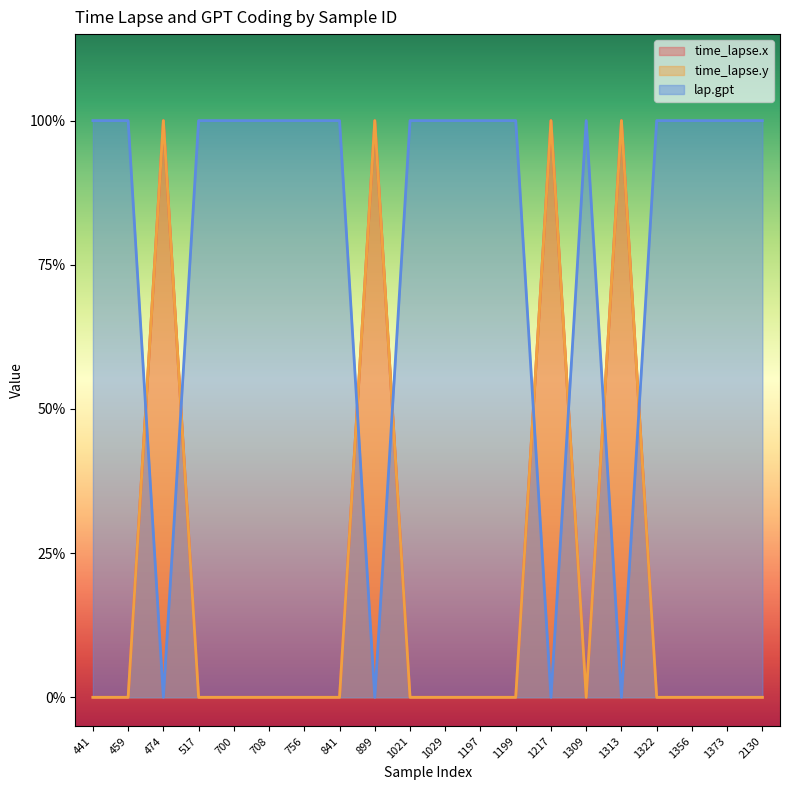

The time_lapse.y series shows 1 at 474. True or false?

True